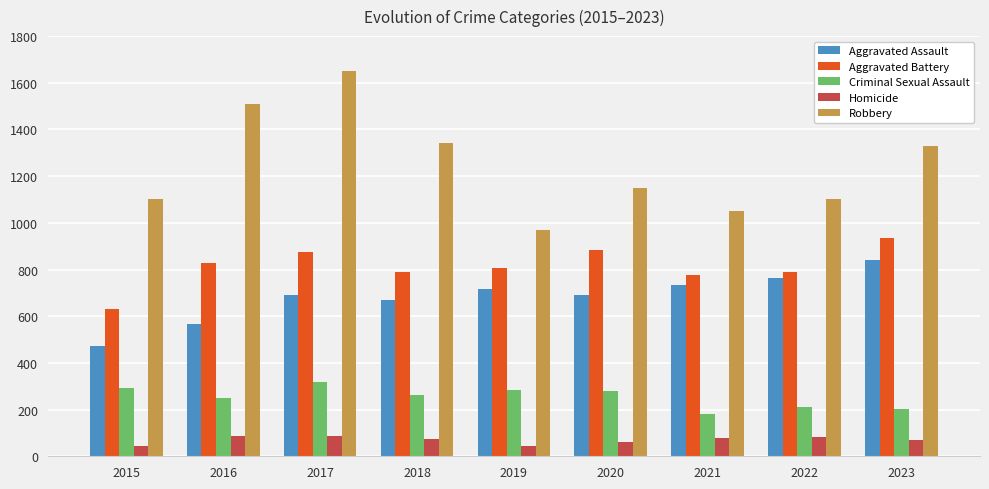

Between 2020 and 2023, which series saw the biggest shift?

Robbery